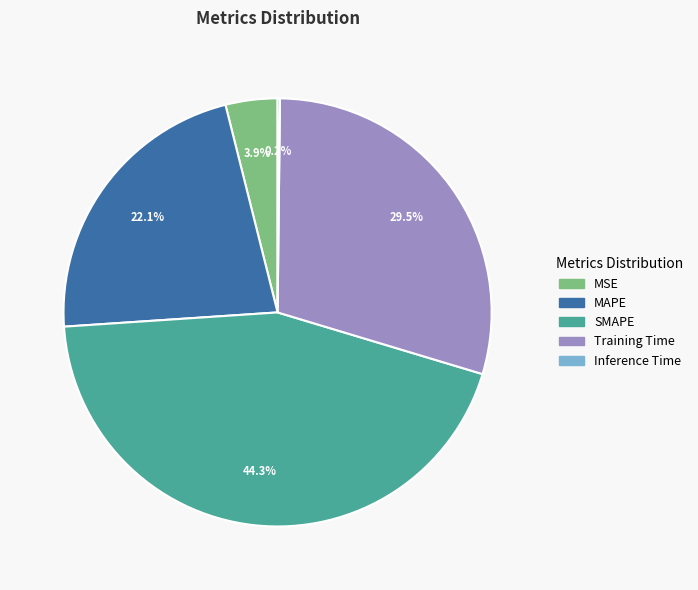

Is it true that SMAPE is 37% of the pie?

False